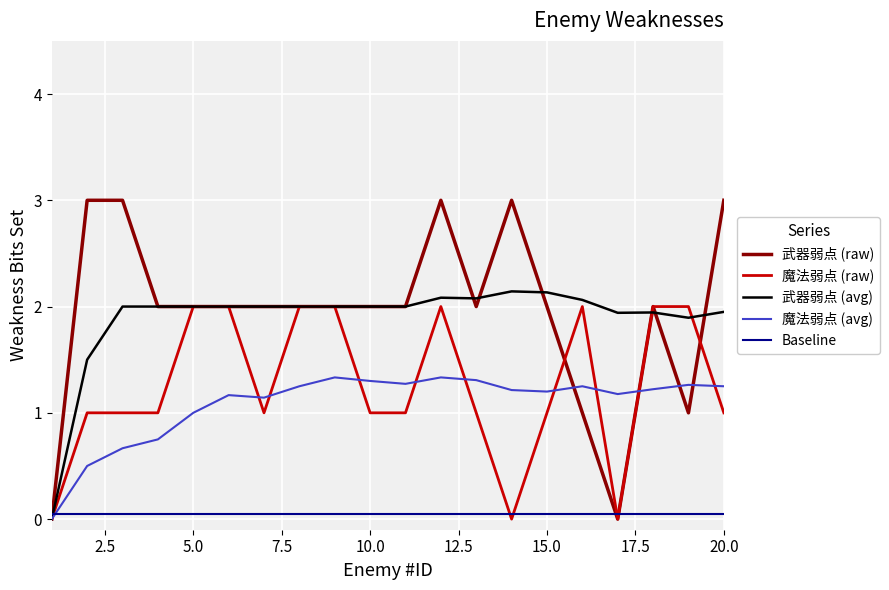

What is the greatest value displayed?

3.0